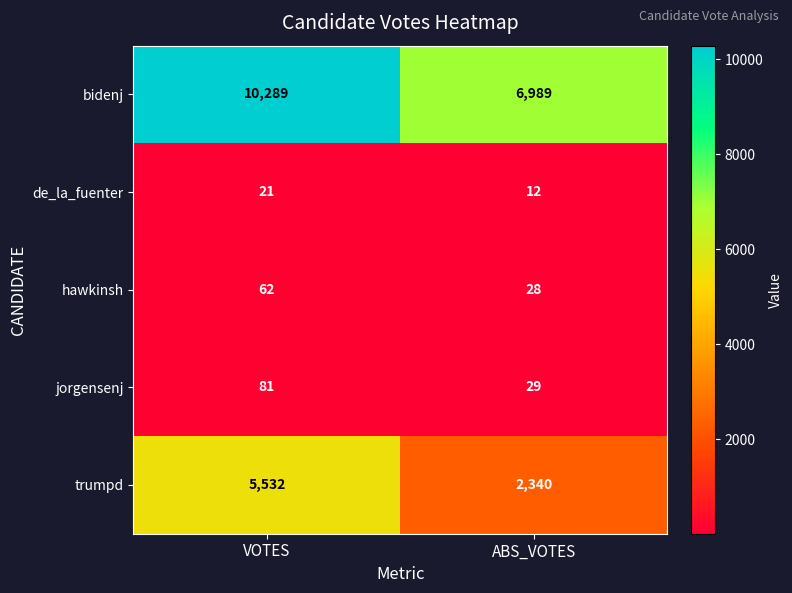

Reading left to right, transcribe all the data shown in this chart.

bidenj: VOTES=10289	ABS_VOTES=6989
de_la_fuenter: VOTES=21	ABS_VOTES=12
hawkinsh: VOTES=62	ABS_VOTES=28
jorgensenj: VOTES=81	ABS_VOTES=29
trumpd: VOTES=5532	ABS_VOTES=2340